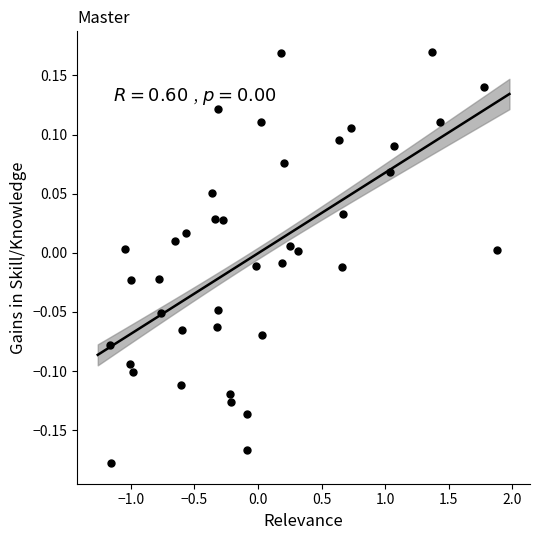

What is the range of X values (max minus min)?

3.0